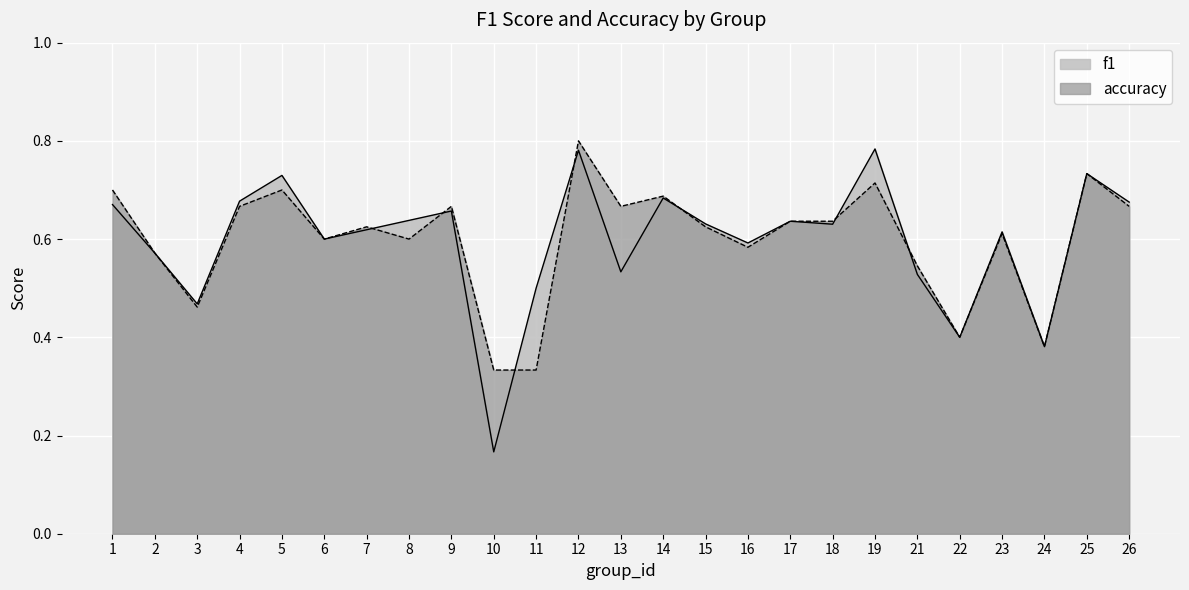

True or false: f1 has a value of 1.2 at 14.

False